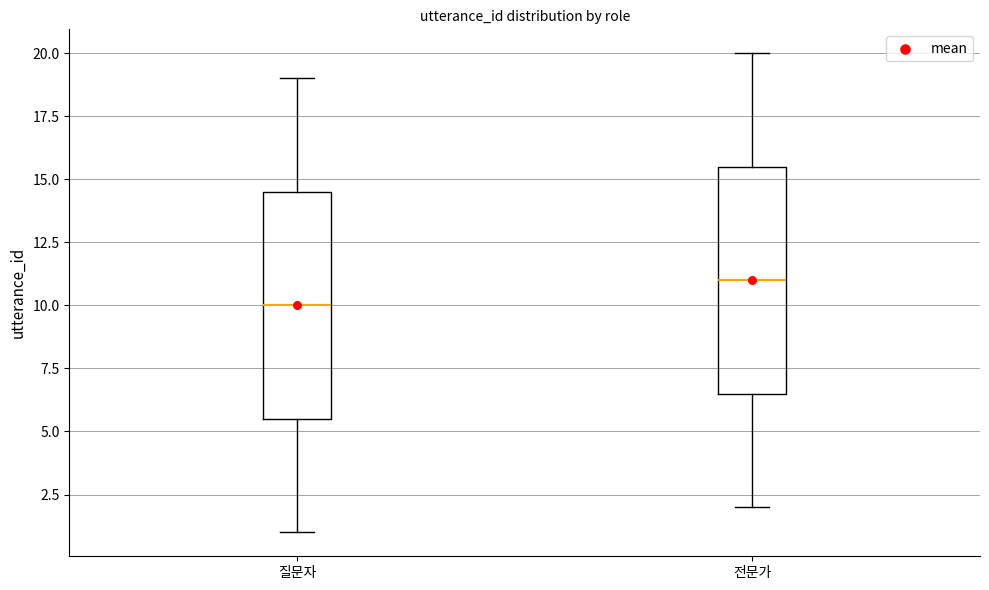

Reading left to right, read every box against the y-axis: the position of its median line, the range the box covers, and the ends of its whiskers. The values are not printed on the chart, so give them approximately, as read against the axis.

질문자: median 10.0, box 5.5 to 14.5, whiskers 1.0 to 19.0
전문가: median 11.0, box 6.5 to 15.5, whiskers 2.0 to 20.0